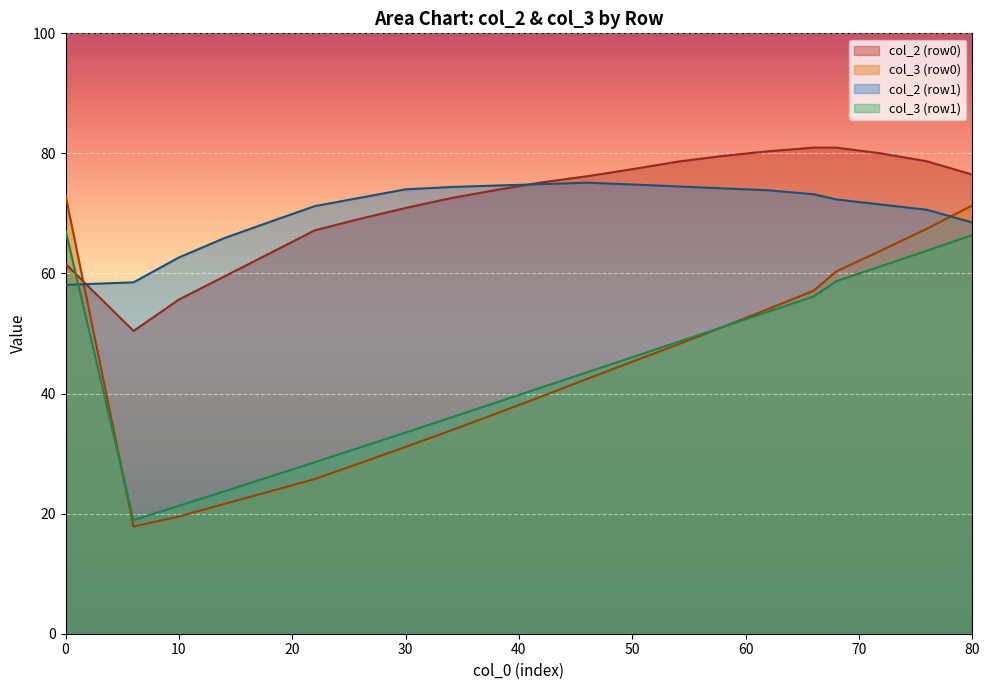

In col_3 (row0), how many points are lower than both neighbors (excluding endpoints)?

1